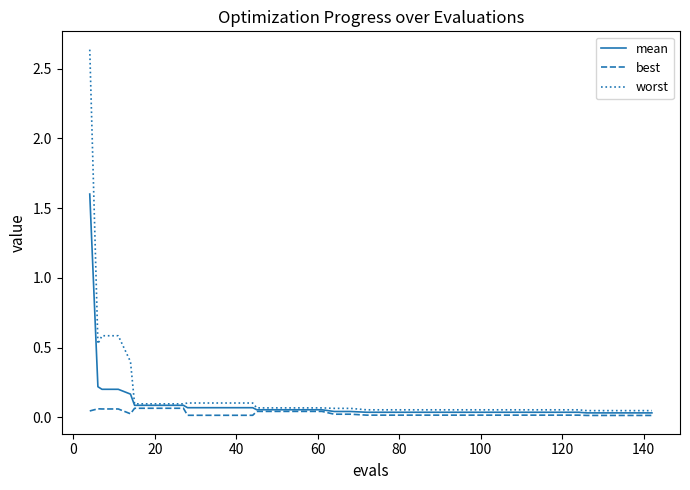

What is the maximum value for mean?

1.6